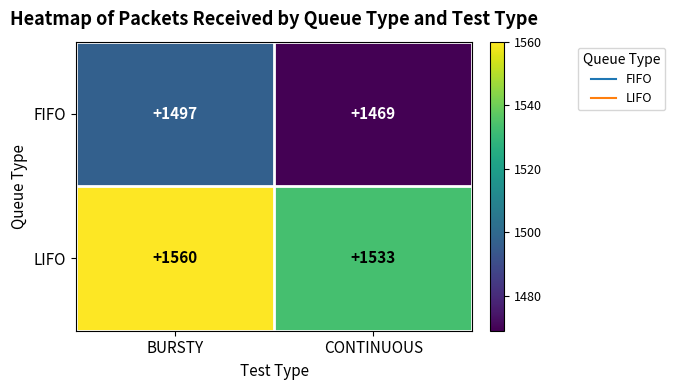

What is the highest value of the LIFO series?

1560